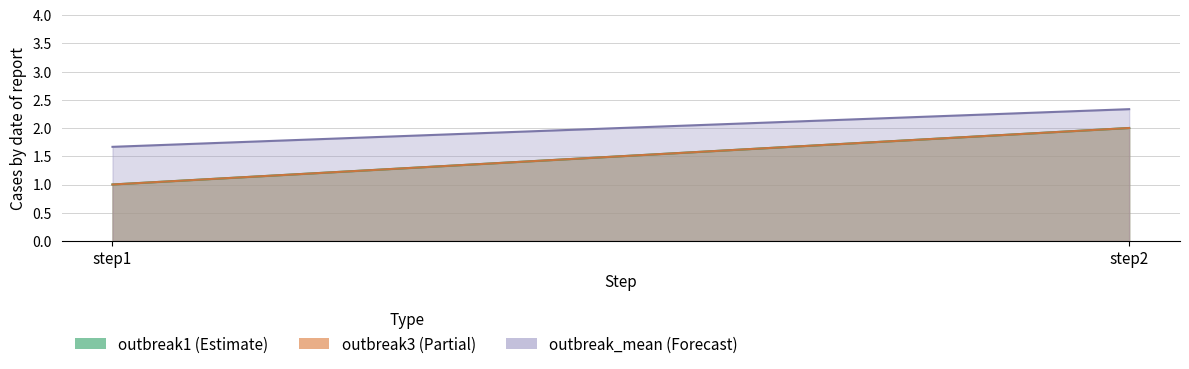

What is the difference between the highest and lowest values at step2?

0.3